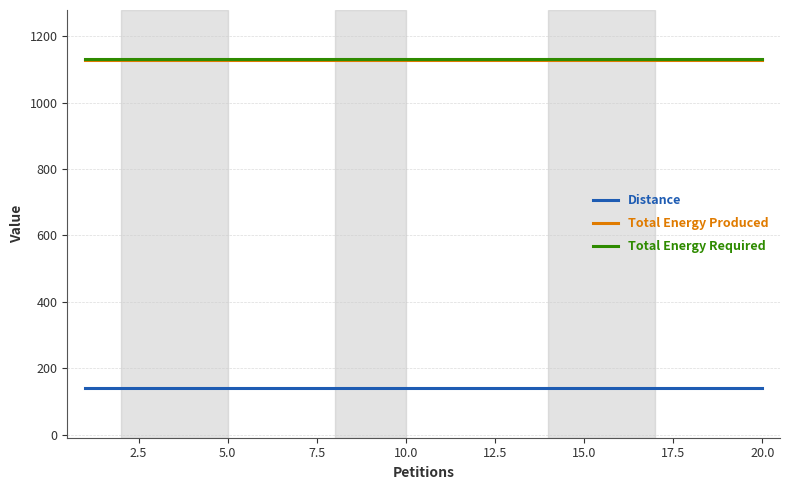

Does the chart display data point markers on the line(s)?

No